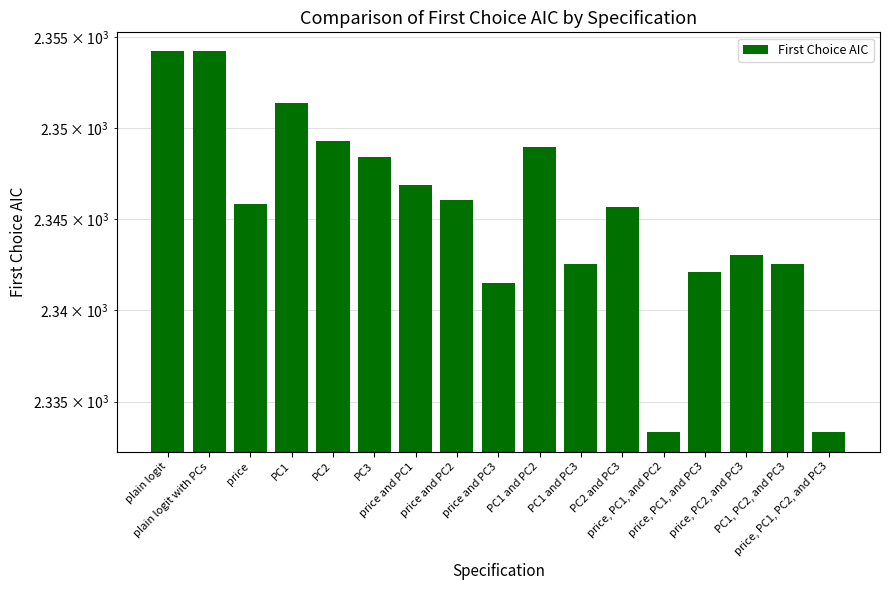

What position from the left is price and PC3?

9